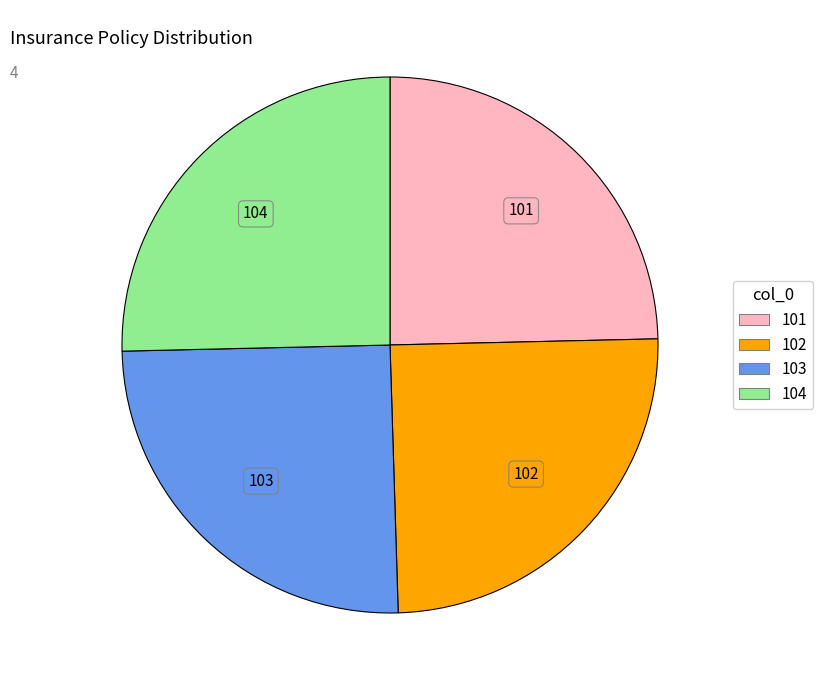

The 104 slice represents 25% of the pie. True or false?

True